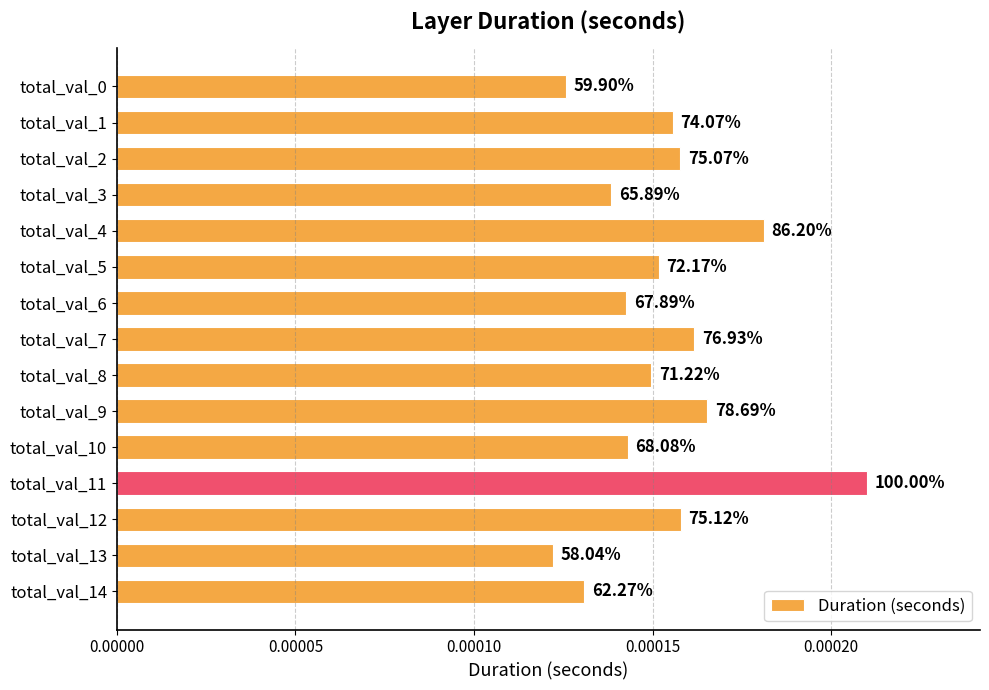

Count the values in the range 0 to 1.

15